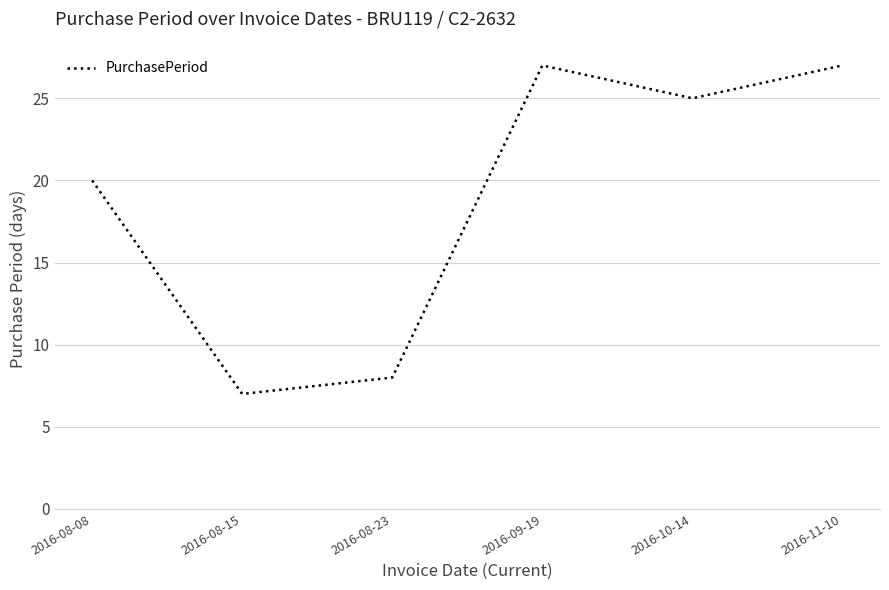

Reading left to right, list all the values displayed in this chart.

20	7	8	27	25	27